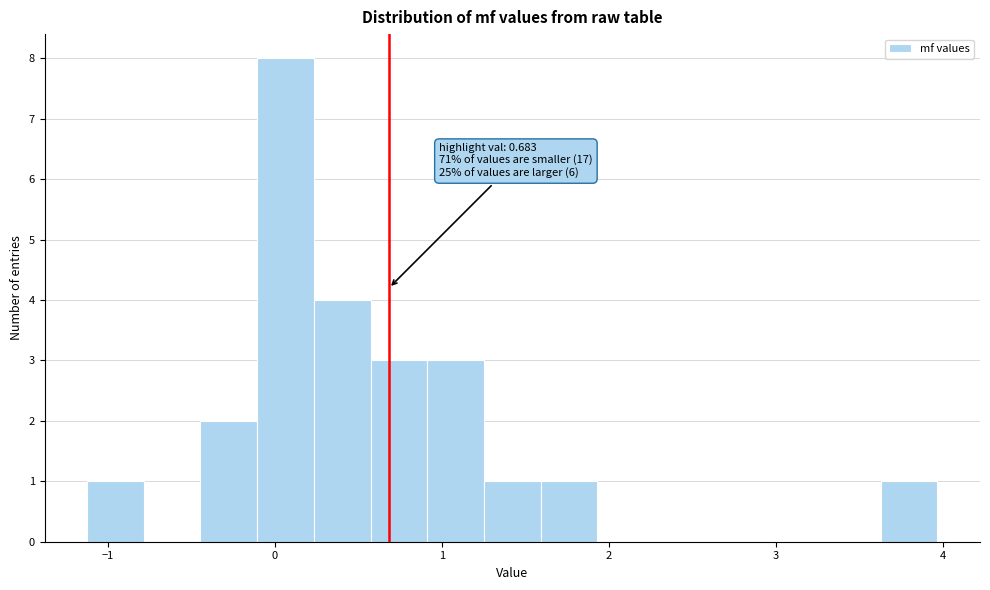

Read against the x-axis, roughly where is the centre of the tallest bar?

0.1